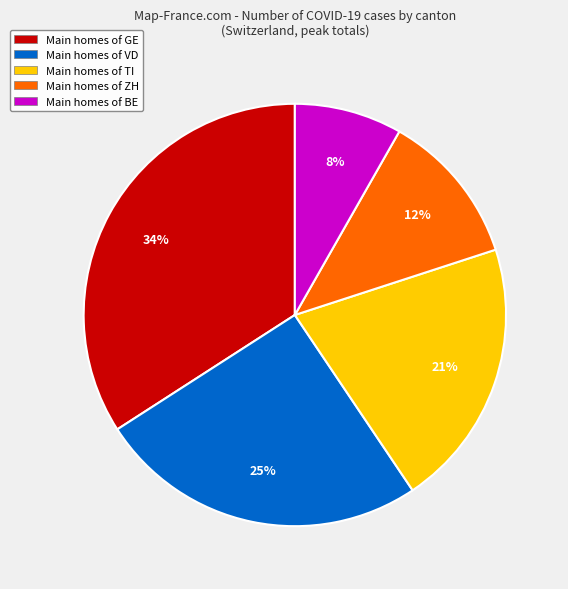

To the nearest percent, what is the average slice percentage?

20%